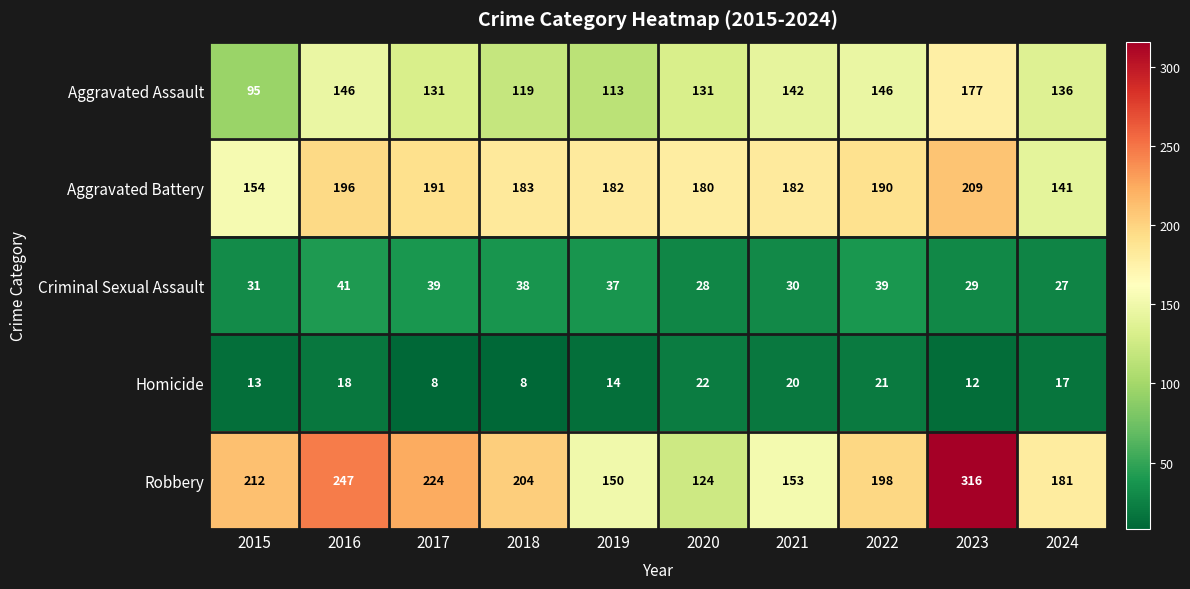

What is the spread (max minus min) of values at 2015?

199